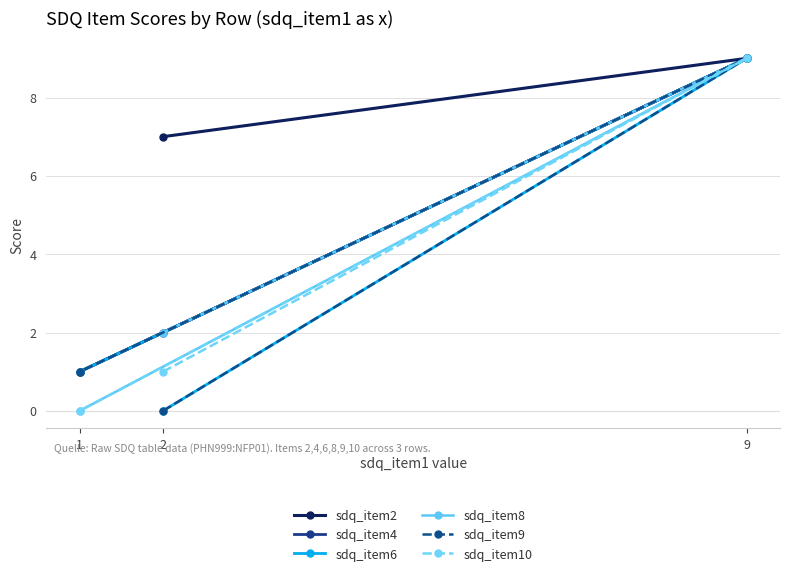

How many distinct data groups are displayed?

6